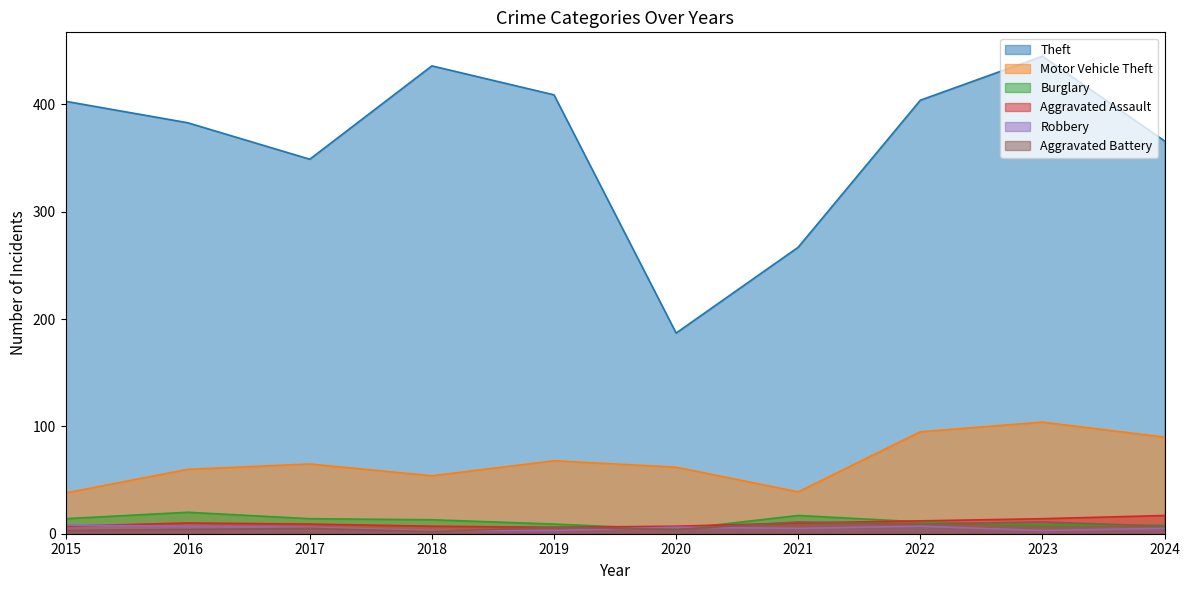

Reading right to left, transcribe all the data shown in this chart.

Theft: 366	445	404	267	187	409	436	349	383	403
Motor Vehicle Theft: 90	104	95	39	62	68	54	65	60	38
Burglary: 8	8	11	17	4	9	13	14	20	14
Aggravated Assault: 17	14	12	10	7	6	7	9	10	7
Robbery: 5	3	7	5	6	3	3	6	7	8
Aggravated Battery: 7	11	9	11	4	6	2	5	4	3